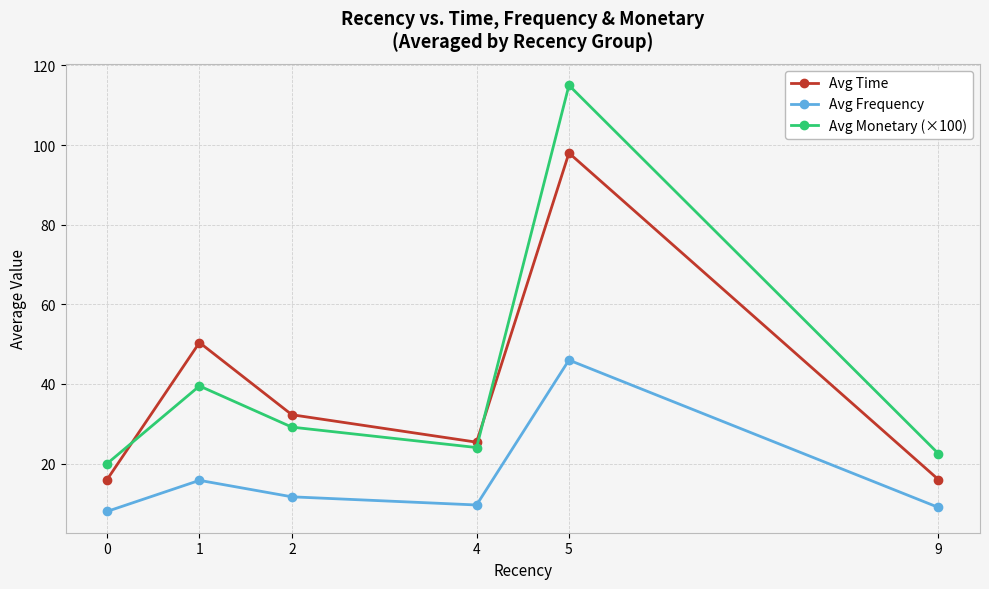

What is the maximum value for Avg Time?

98.0